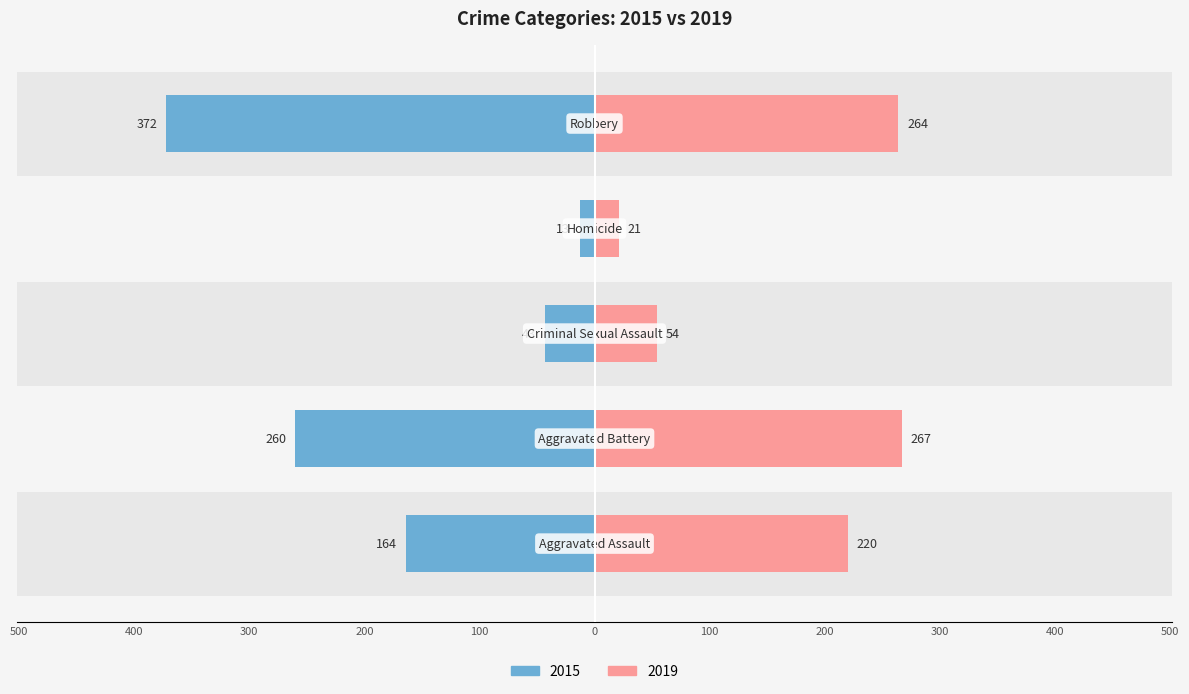

Reading left to right, what are all the values shown in this chart?

2015: -164	-260	-43	-13	-372
2019: 220	267	54	21	264